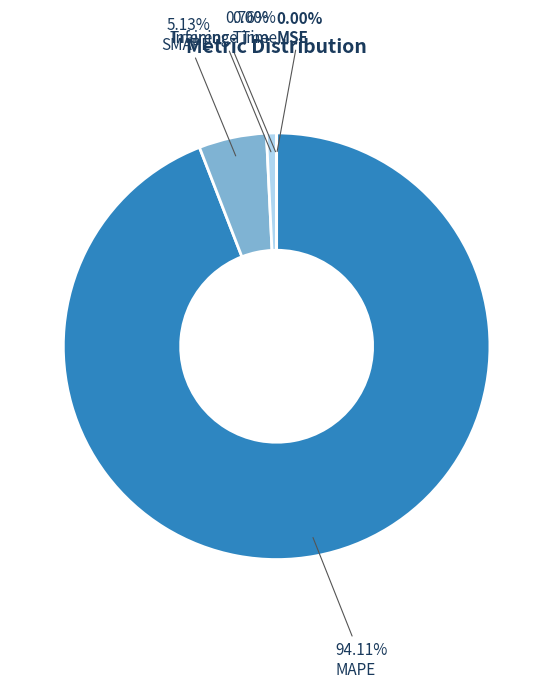

Is the sum of SMAPE and MAPE greater than half?

Yes